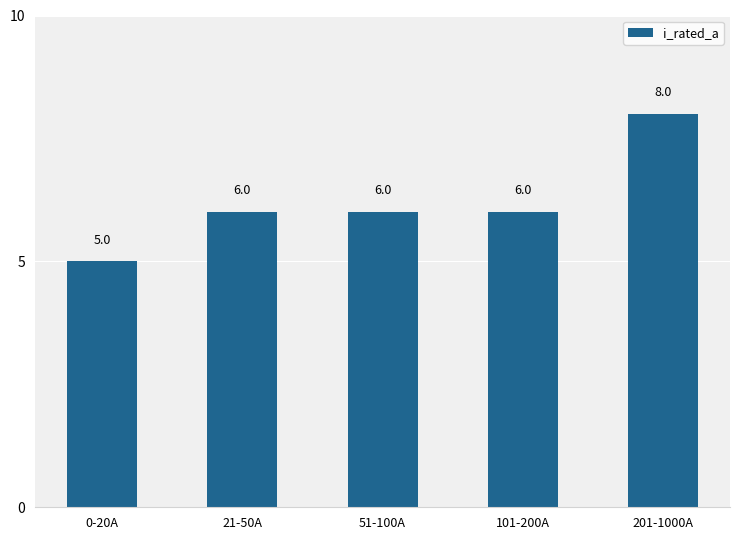

Which label corresponds to the smallest value in the chart?

0-20A